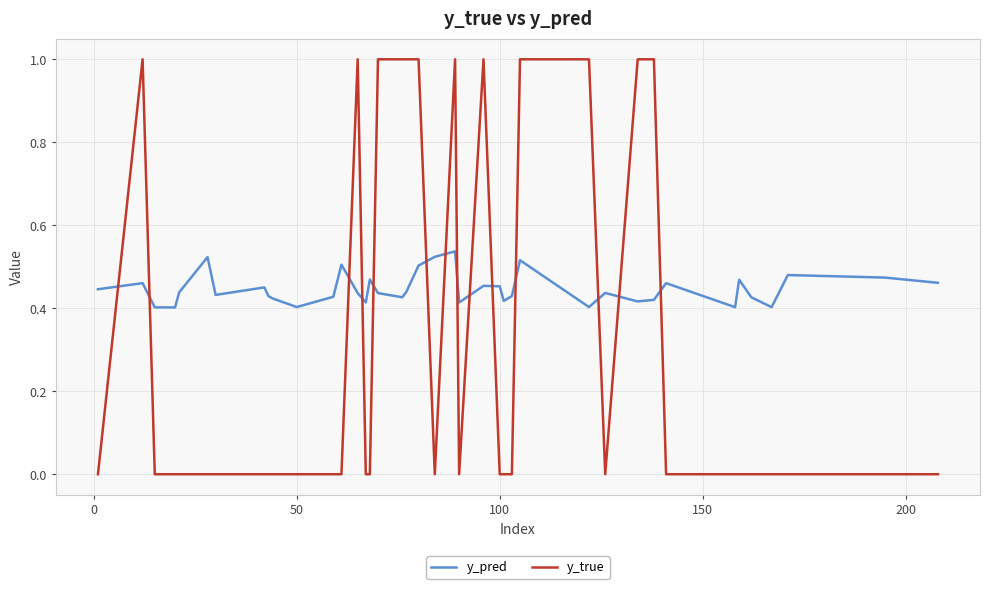

Which series has the largest total across all categories?

y_pred